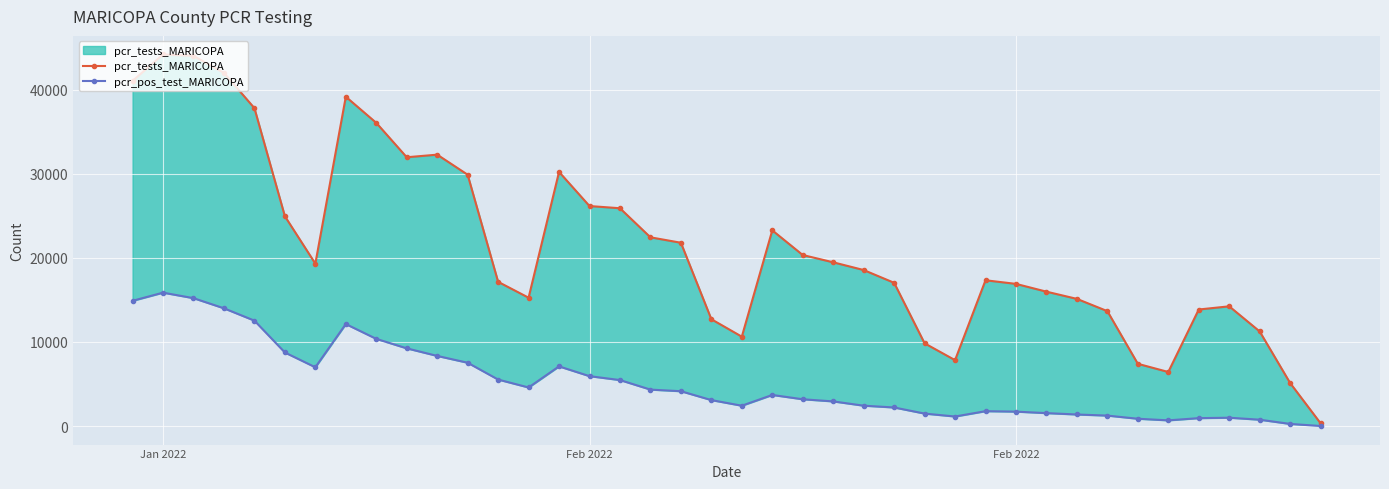

Which series has the widest spread of values?

pcr_tests_MARICOPA